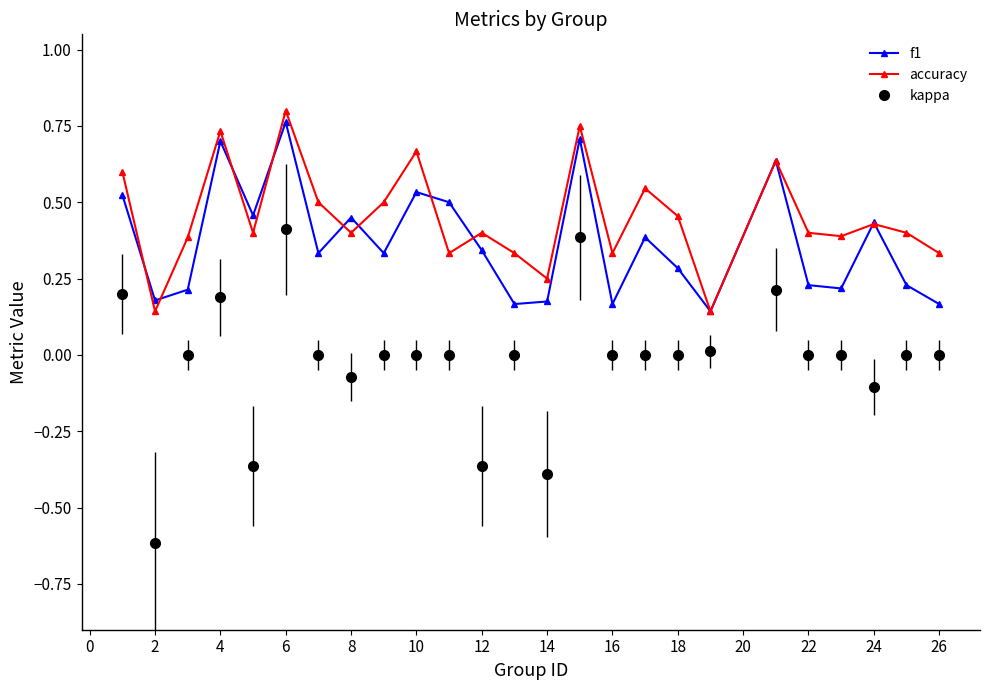

True or false: f1 has more than 1 points higher than both neighbors.

True